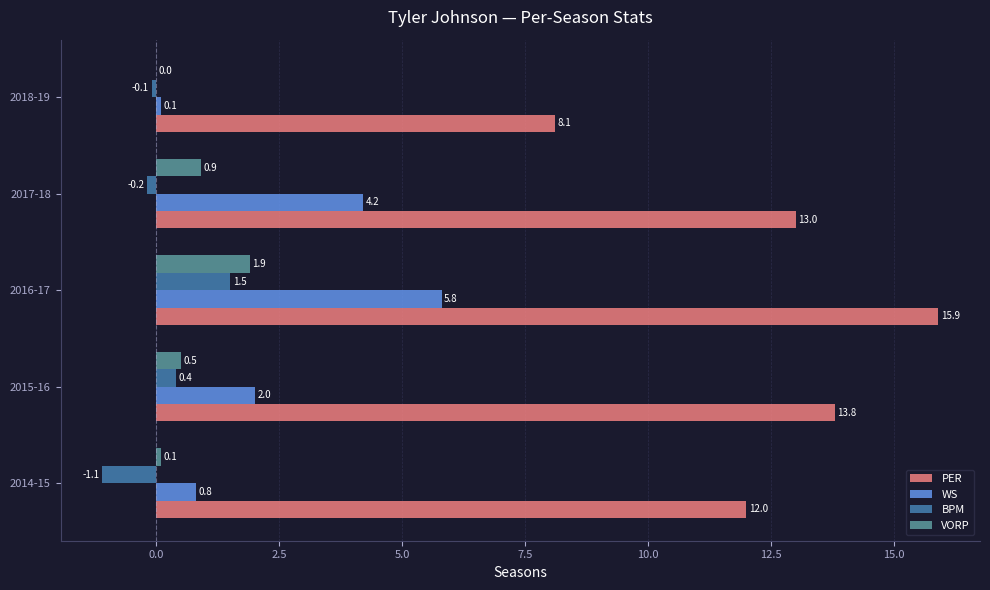

At which category is the sum across all series the highest?

2016-17